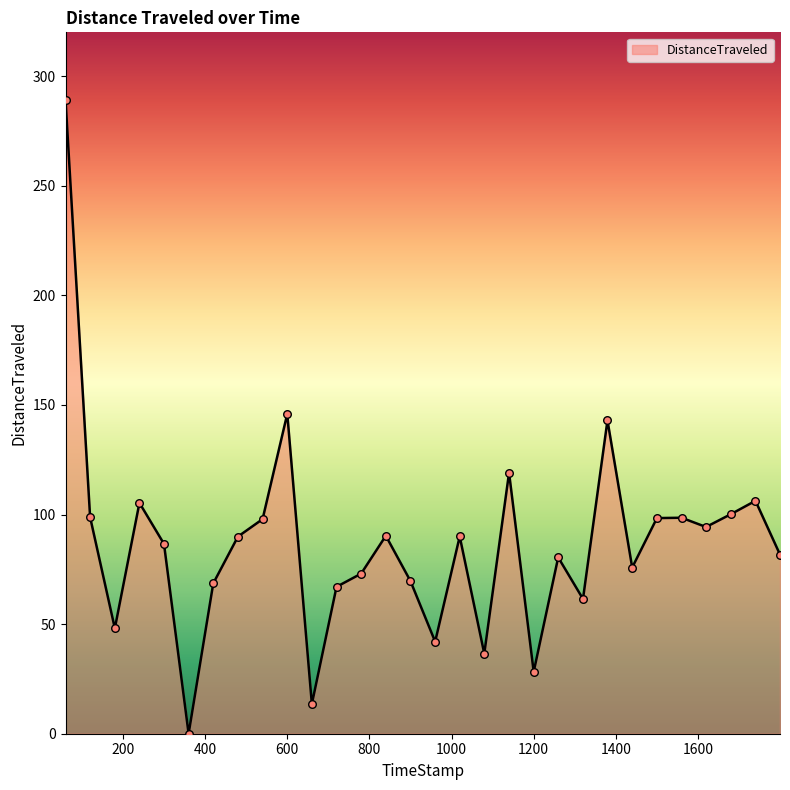

What is the difference between the maximum and minimum values?

289.2